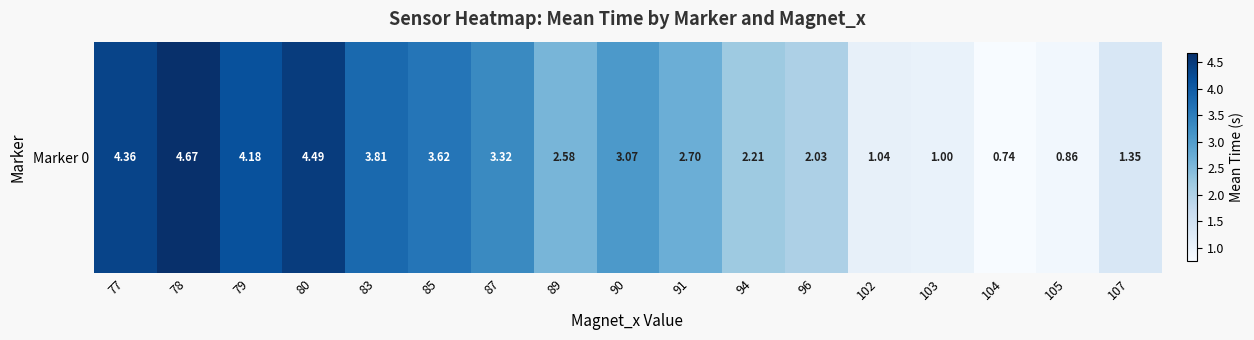

Reading right to left, extract all data points from this chart.

1.4	0.9	0.7	1.0	1.0	2.0	2.2	2.7	3.1	2.6	3.3	3.6	3.8	4.5	4.2	4.7	4.4